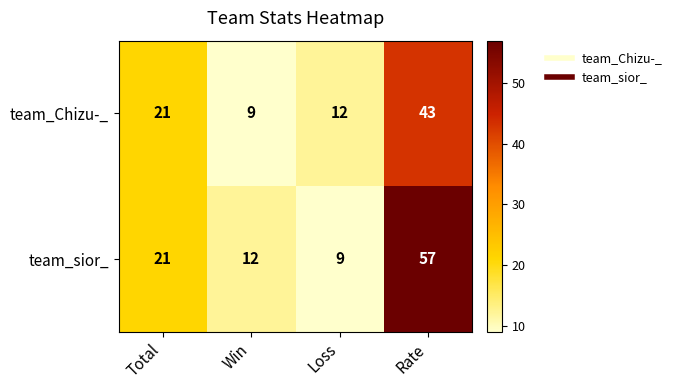

At which label is team_sior_ closest to 33?

Total